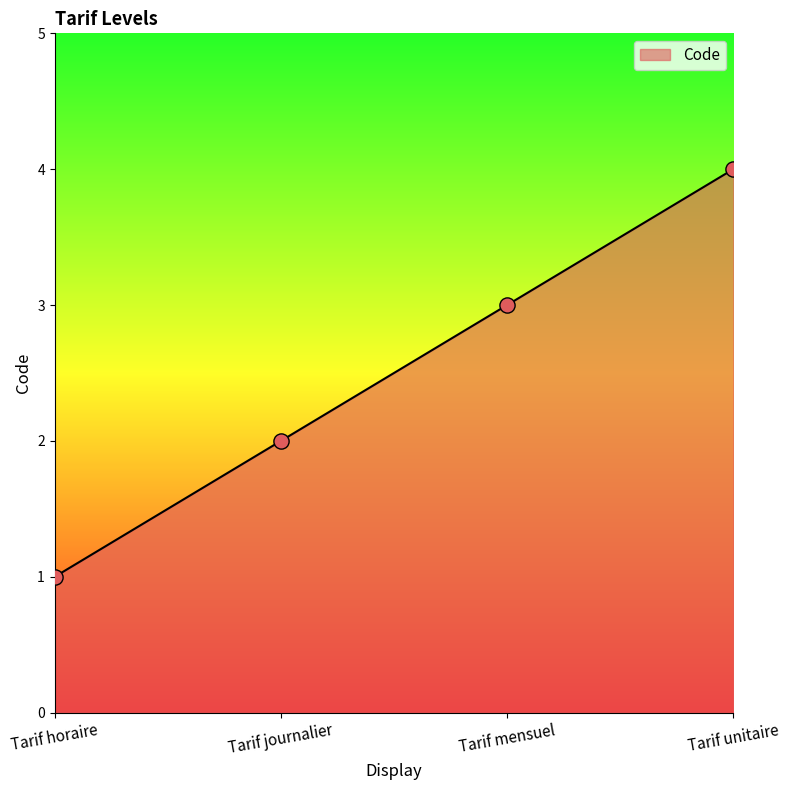

Which has a higher value, Tarif unitaire or Tarif journalier?

Tarif unitaire